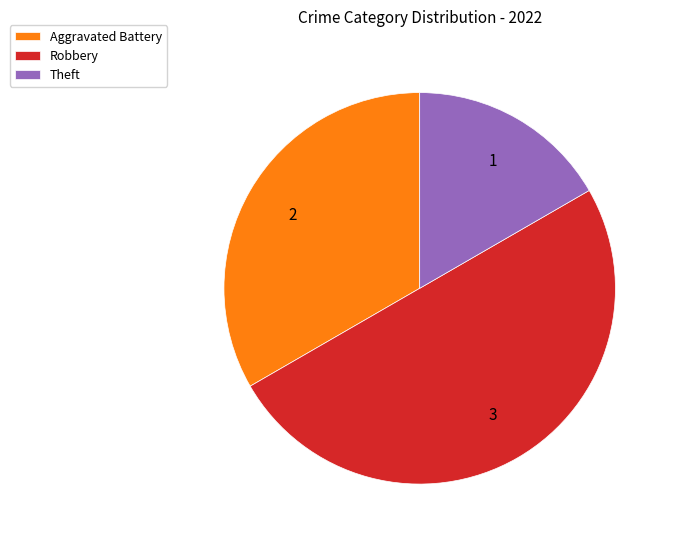

Which slice is the largest?

Robbery